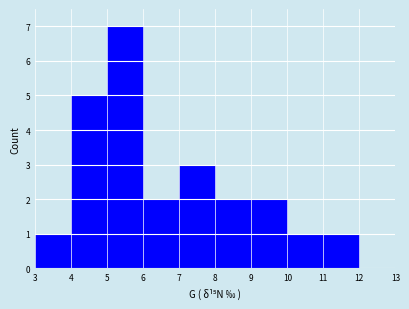

Reading left to right, list every bar in this chart as the range it spans on the x-axis followed by its height. The values are not printed on the chart, so give them approximately, as read against the axis.

3 to 4: 1
4 to 5: 5
5 to 6: 7
6 to 7: 2
7 to 8: 3
8 to 9: 2
9 to 10: 2
10 to 11: 1
11 to 12: 1
12 to 13: 0